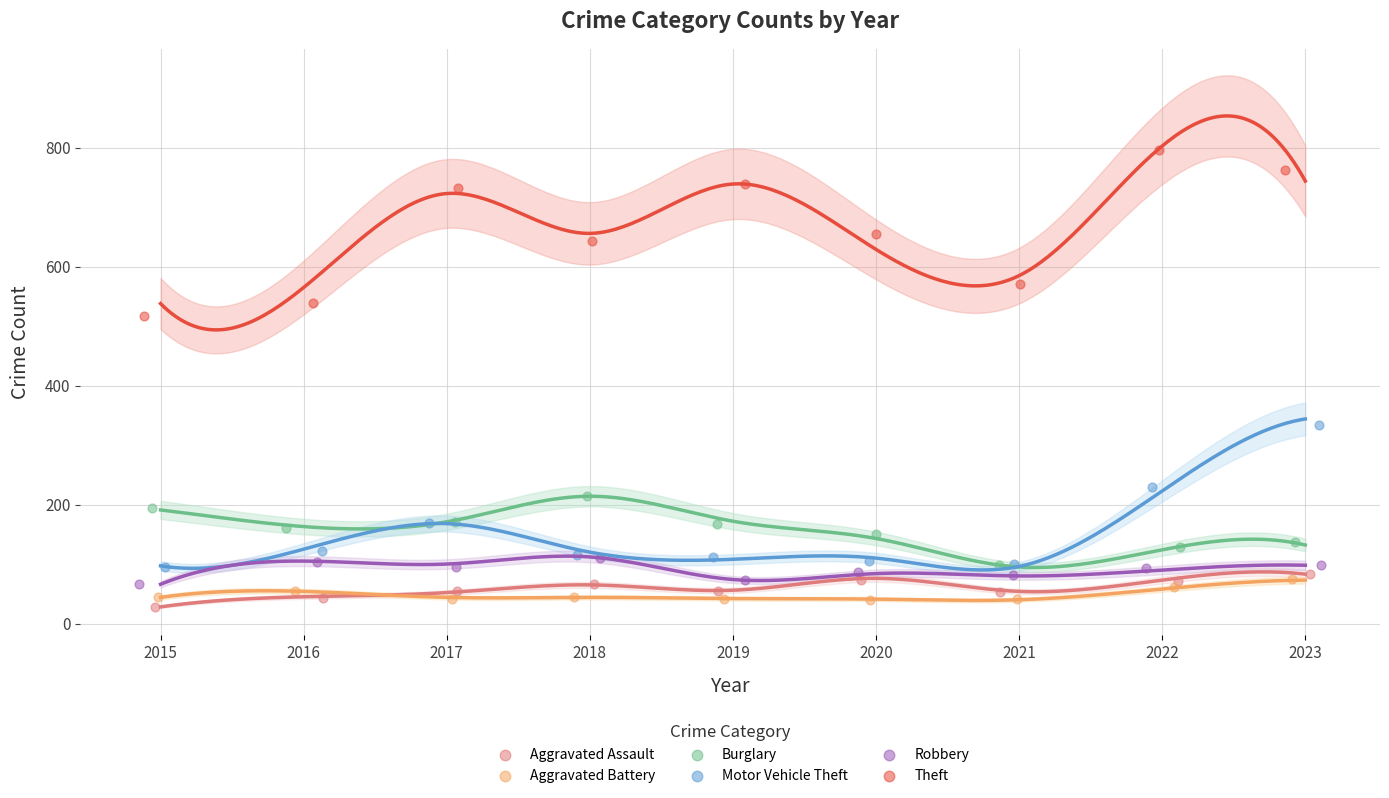

Which series reaches the maximum Y coordinate?

Theft